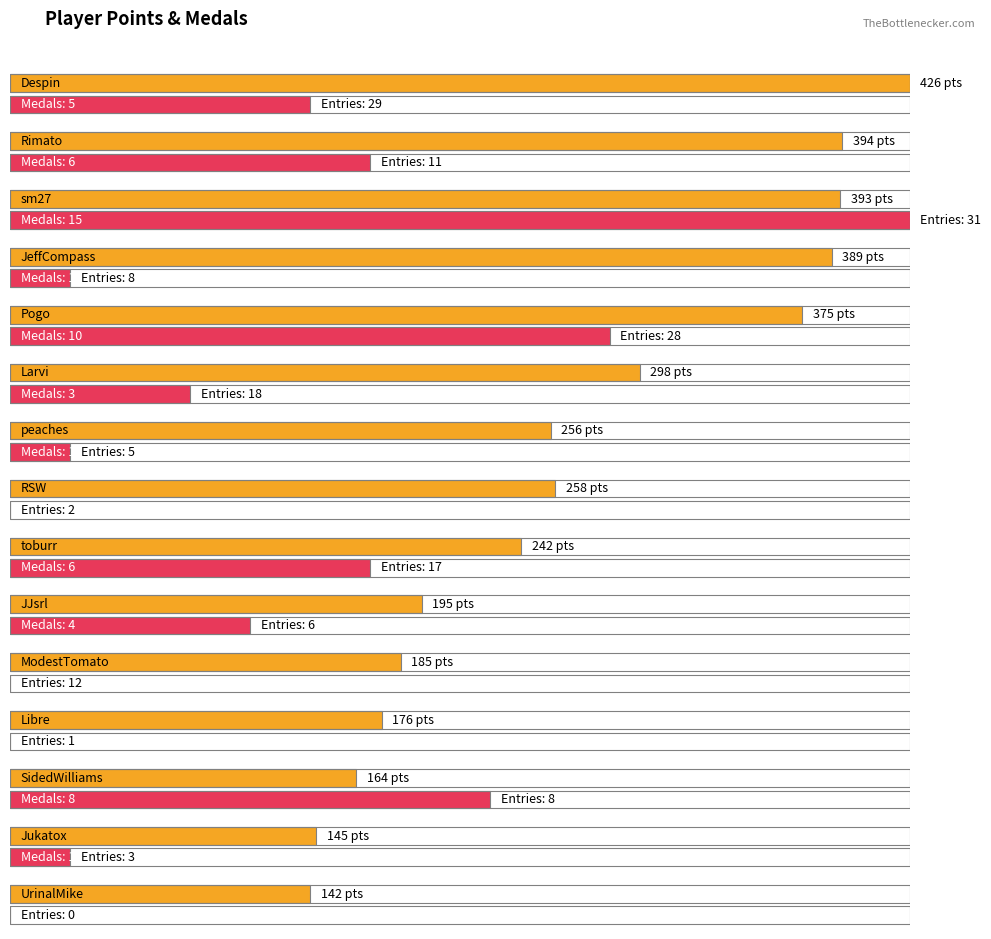

The Entries series shows 18 at Larvi. True or false?

True